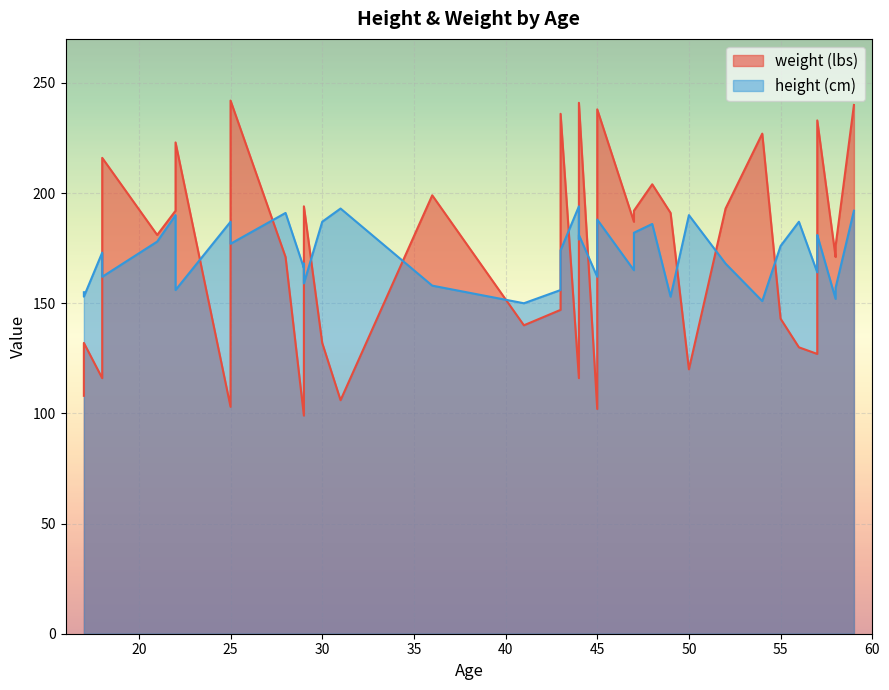

What is the greatest value displayed?

242